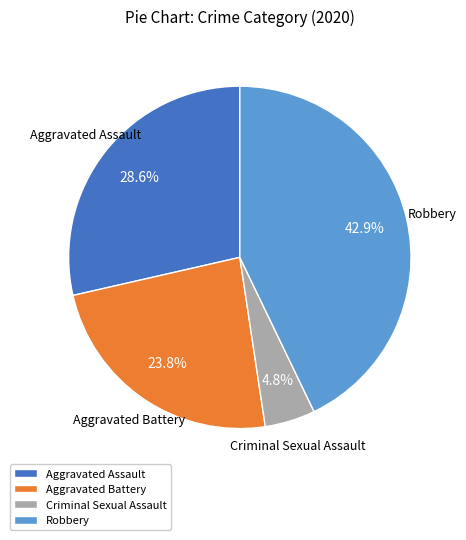

Which has a higher value, Aggravated Assault or Aggravated Battery?

Aggravated Assault